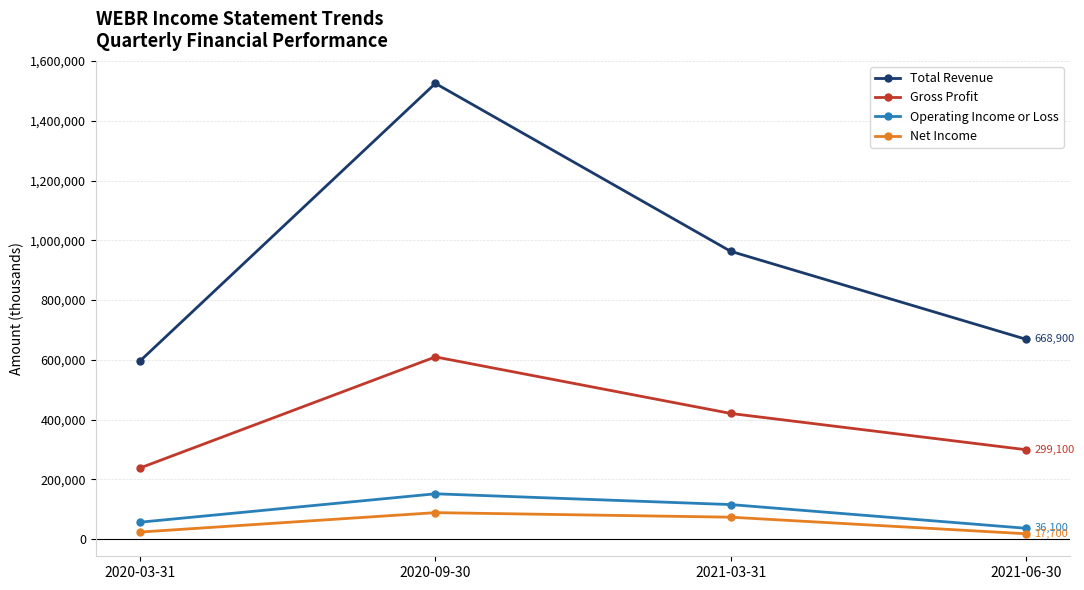

Is the value of Gross Profit at 2020-03-31 greater than the value of Net Income at 2021-06-30?

Yes